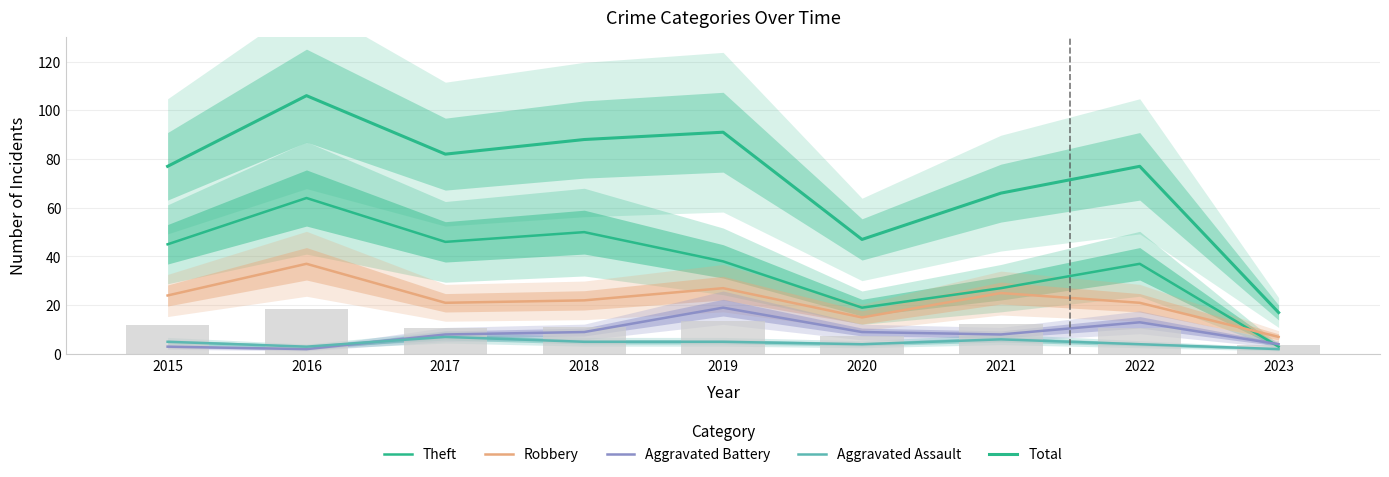

What is the sum of the Robbery values at 2019 and 2022?

48